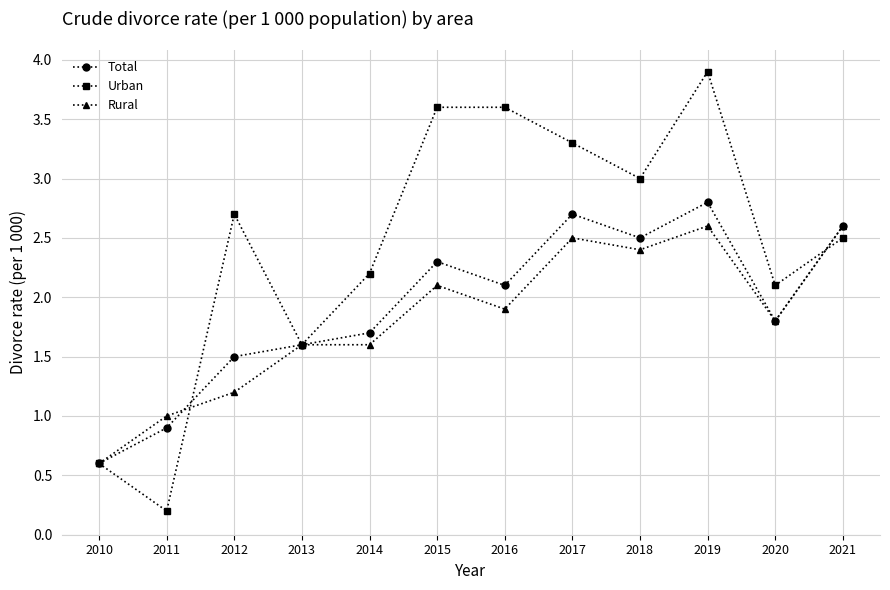

What is the total value across all series at 2021?

7.7